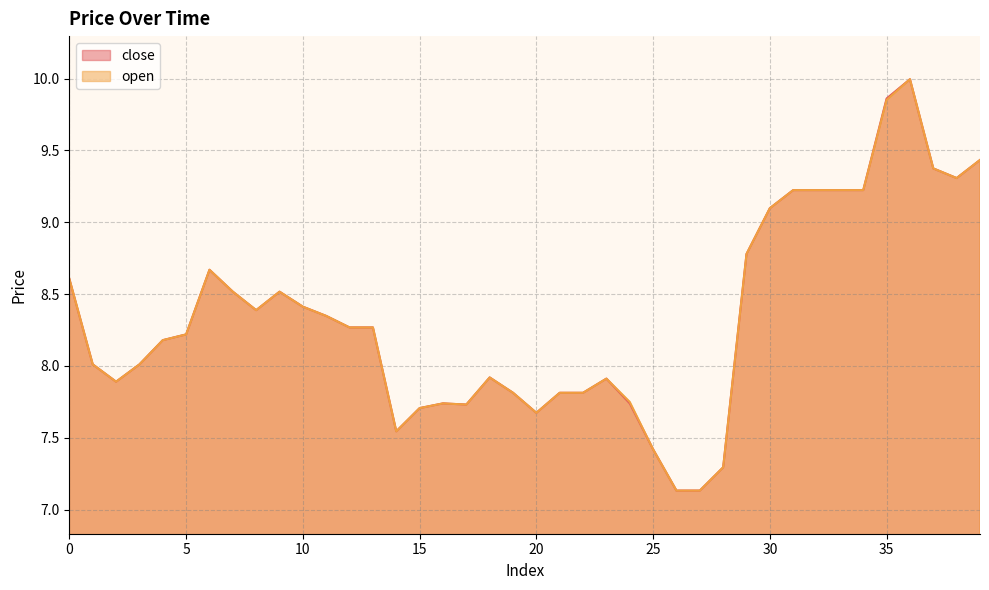

Which series has the largest total across all categories?

close